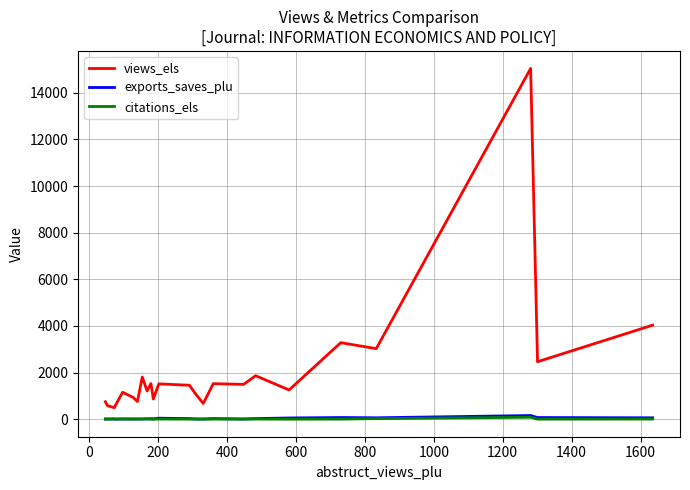

True or false: exports_saves_plu and views_els cross at least once.

False